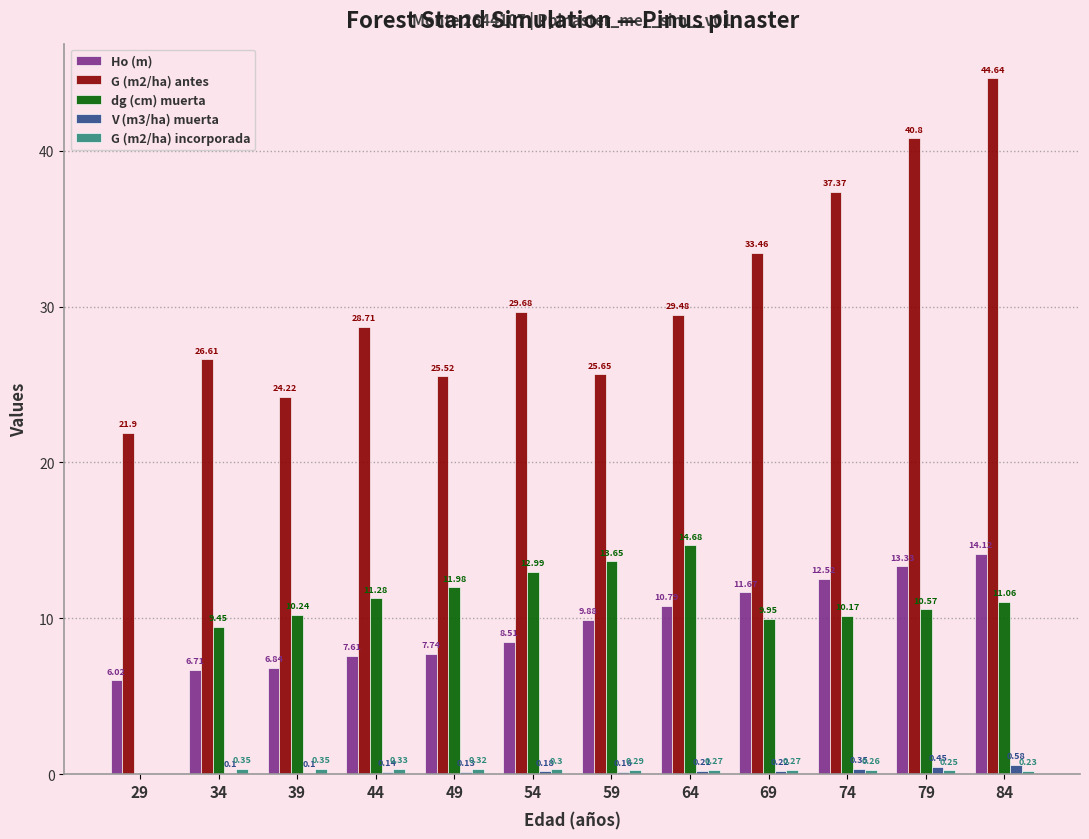

The value of Ho (m) at 49 is 10.2. True or false?

False